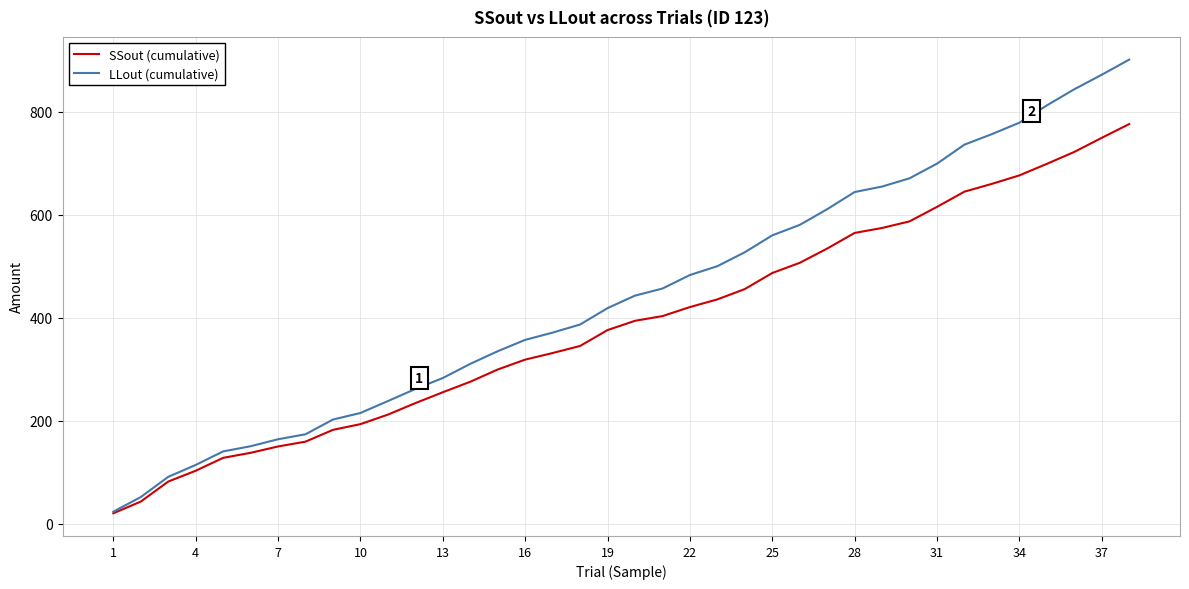

Which series has the widest spread of values?

LLout (cumulative)